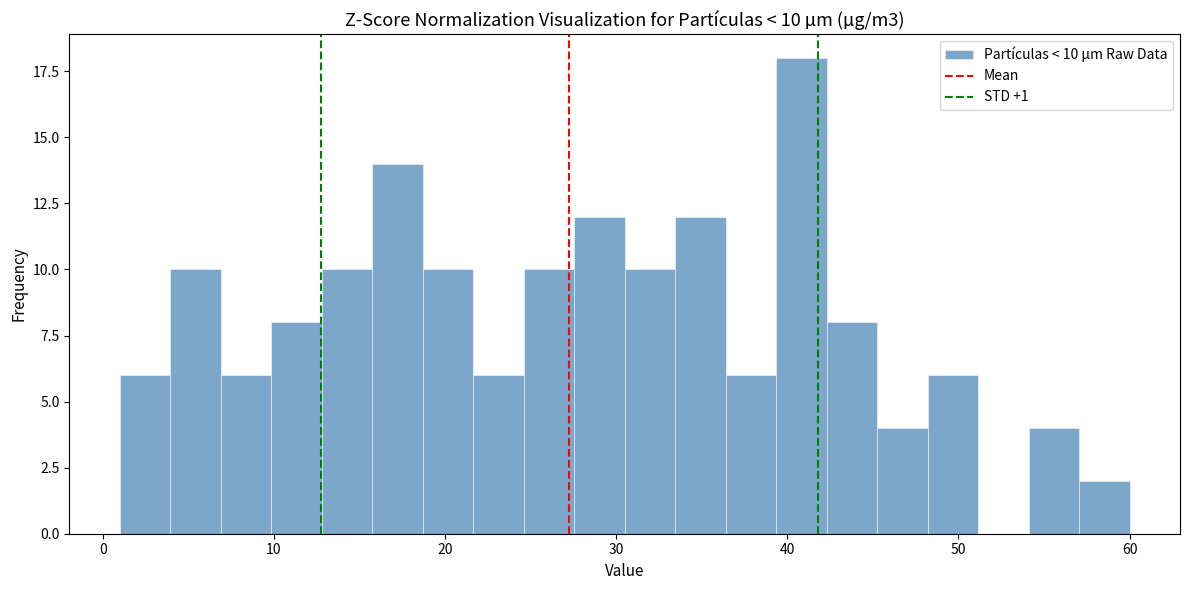

Around what value on the x-axis is the tallest bar? Give the approximate position of its centre, as read against the axis.

41